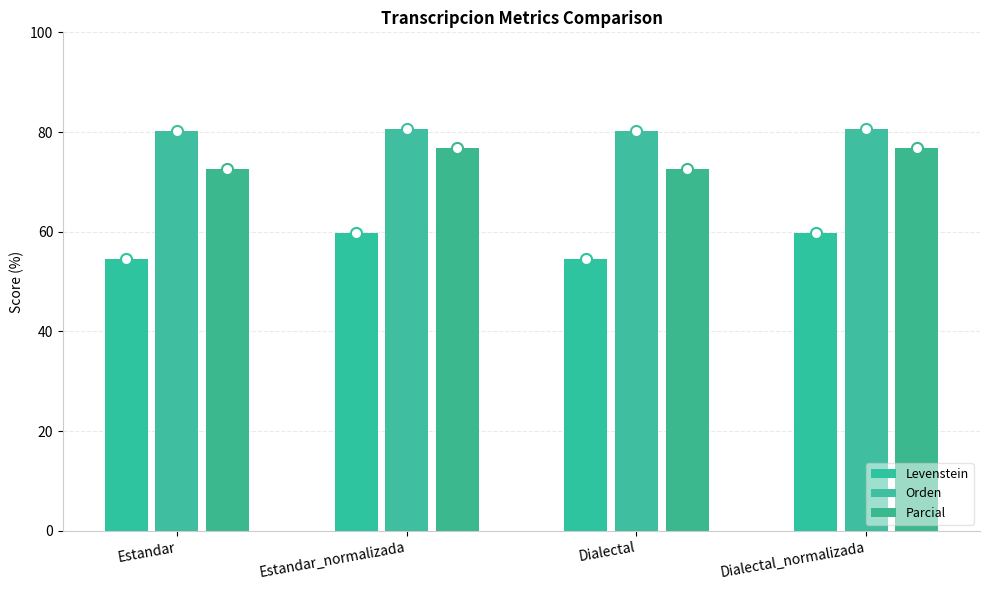

Rank the categories by Levenstein value from lowest to highest.

Estandar, Dialectal, Estandar_normalizada, Dialectal_normalizada